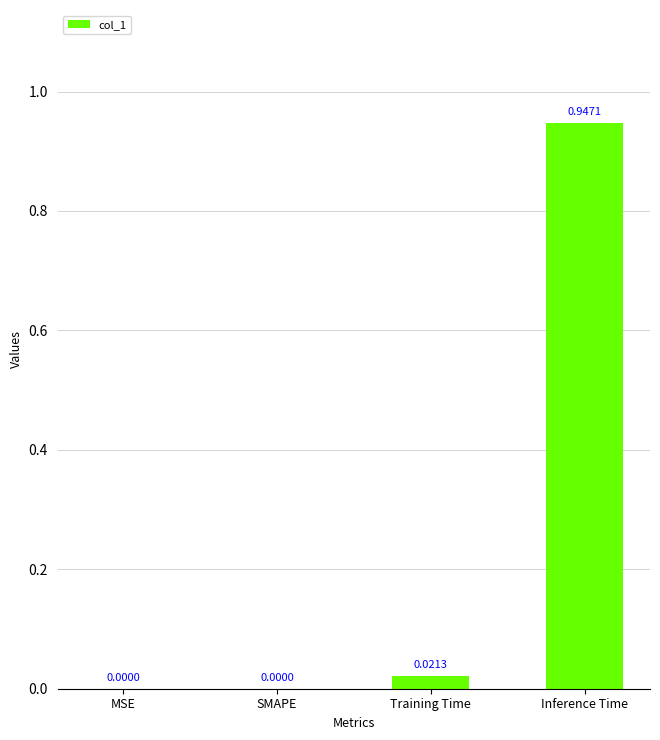

Which label corresponds to the largest value in the chart?

Inference Time